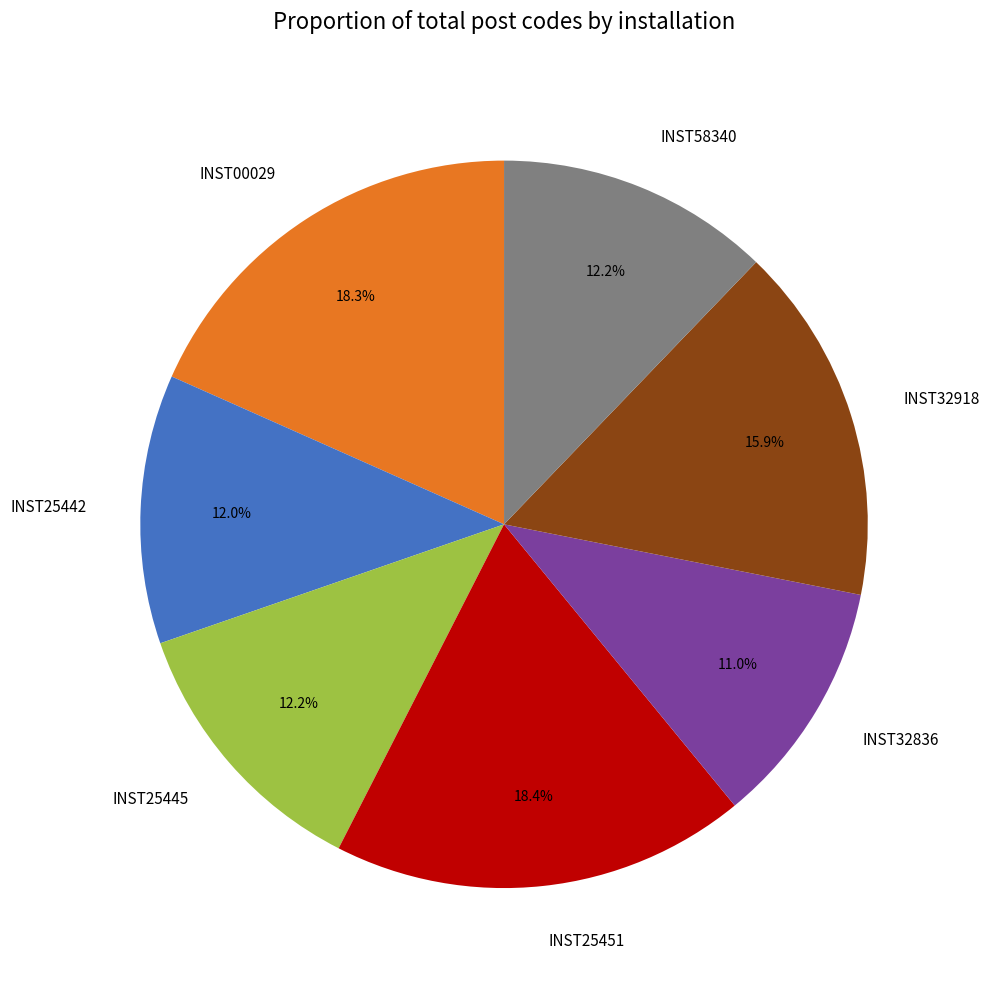

Which category has the smallest portion of the pie?

INST32836